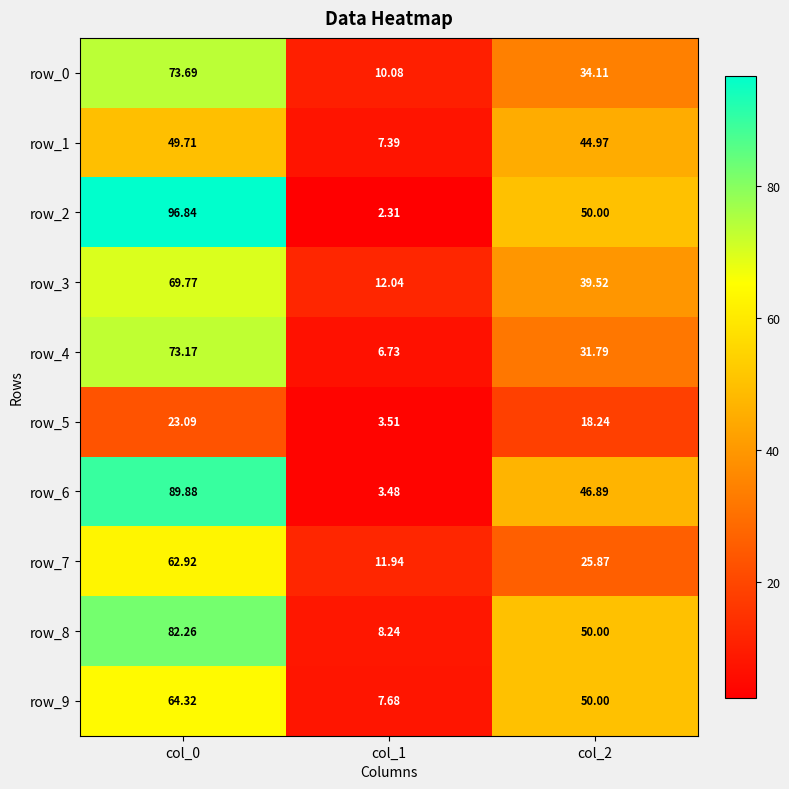

At which label does row_0 reach its peak?

col_0